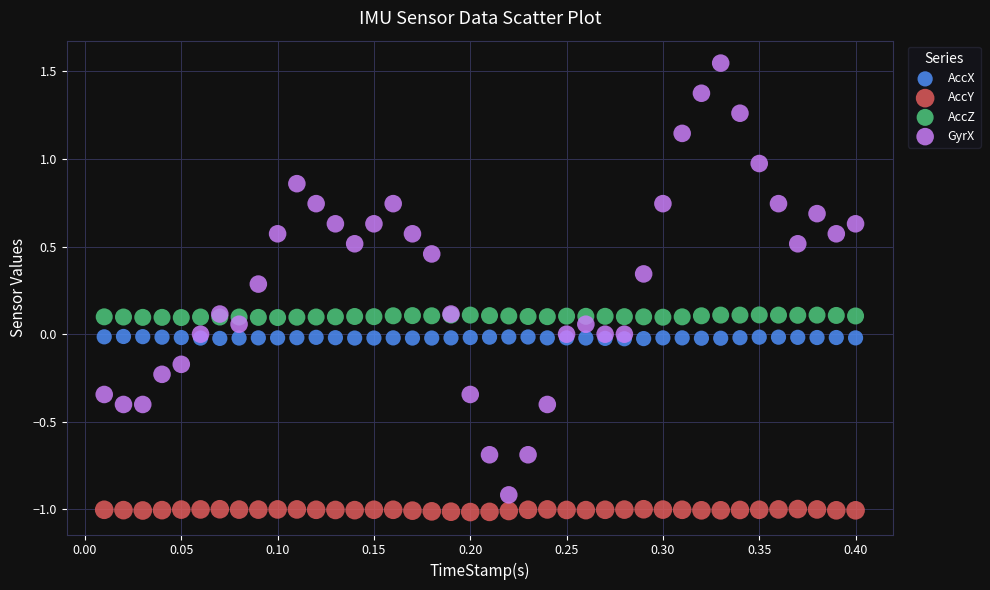

What are all the series names shown in the legend?

AccX, AccY, AccZ, GyrX